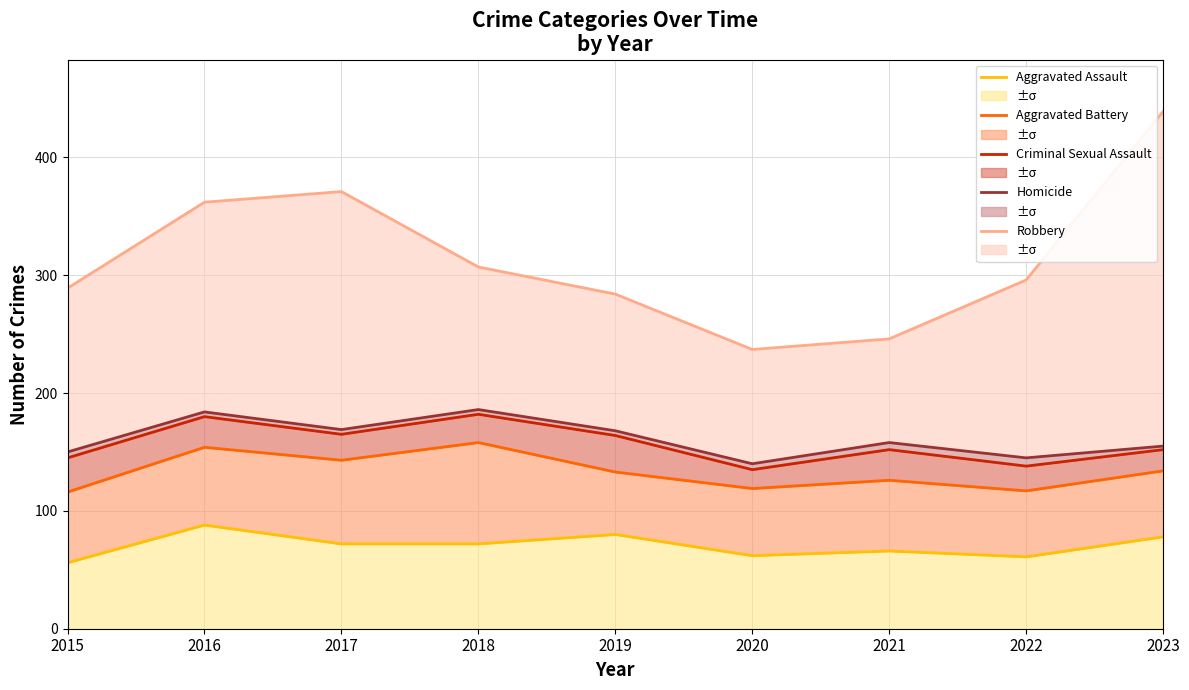

What is the highest value of the Aggravated Battery series?

158